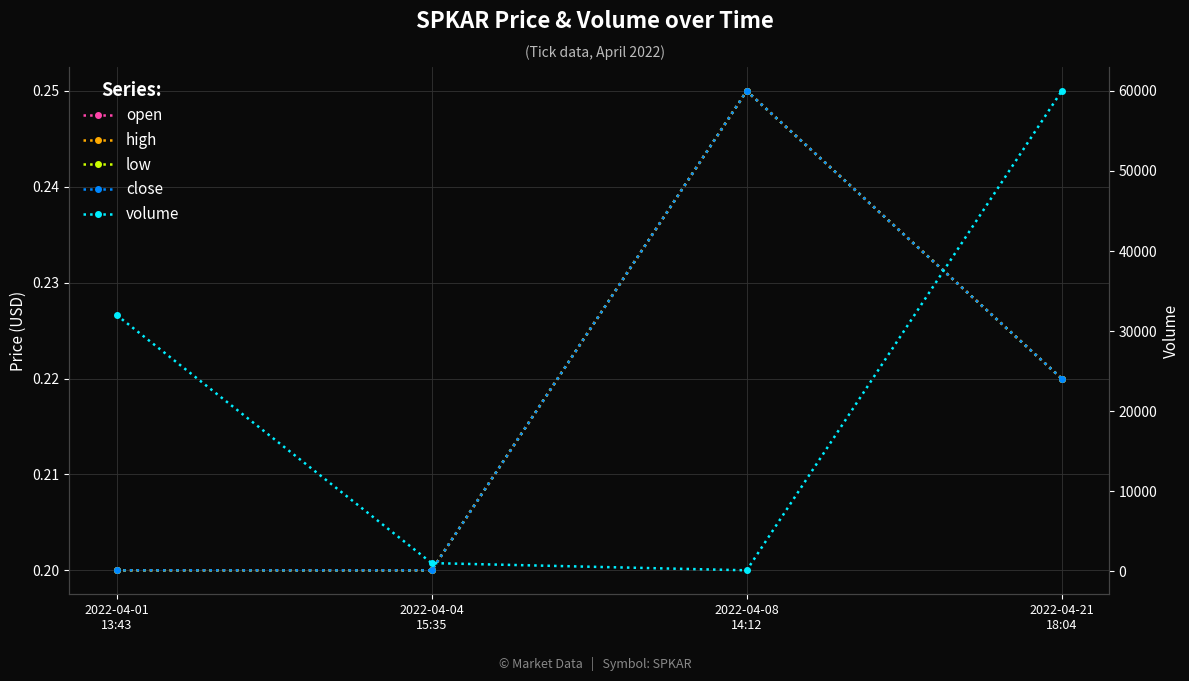

What is the value of the volume point at the 4th from the left?

60000.0